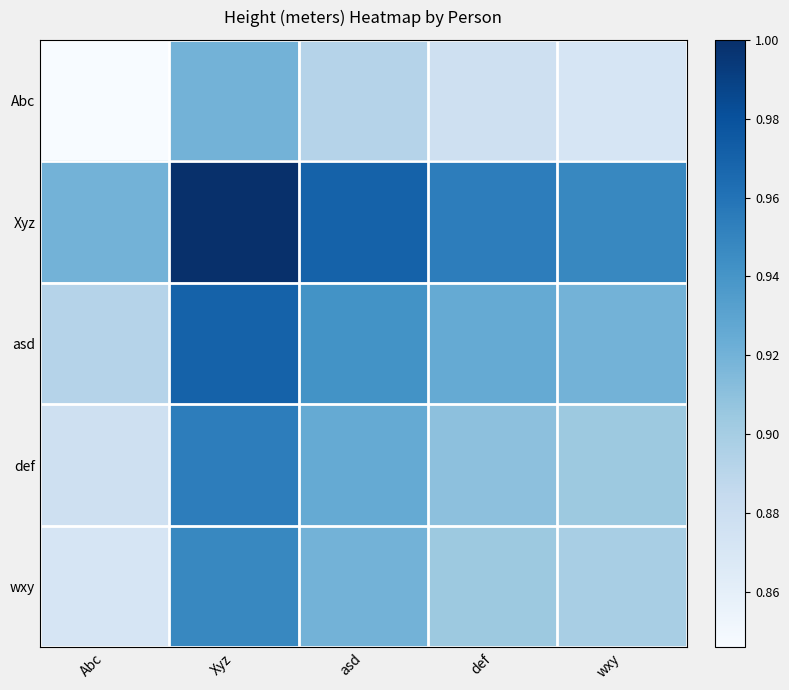

Reading left to right, what are all the values shown in this chart?

Abc: Abc=0.8	Xyz=0.9	asd=0.9	def=0.9	wxy=0.9
Xyz: Abc=0.9	Xyz=1.0	asd=1.0	def=1.0	wxy=0.9
asd: Abc=0.9	Xyz=1.0	asd=0.9	def=0.9	wxy=0.9
def: Abc=0.9	Xyz=1.0	asd=0.9	def=0.9	wxy=0.9
wxy: Abc=0.9	Xyz=0.9	asd=0.9	def=0.9	wxy=0.9